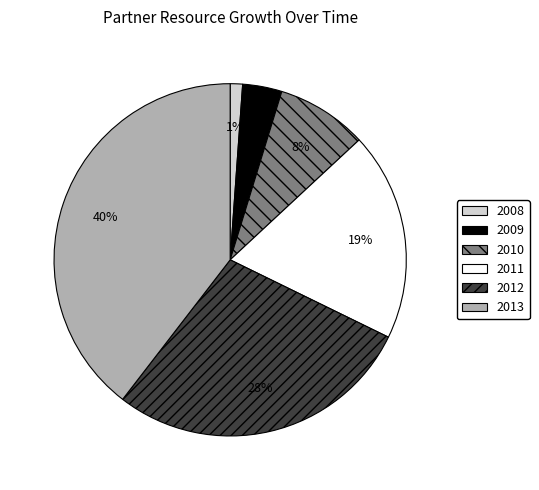

The 2012 slice represents 28% of the pie. True or false?

True